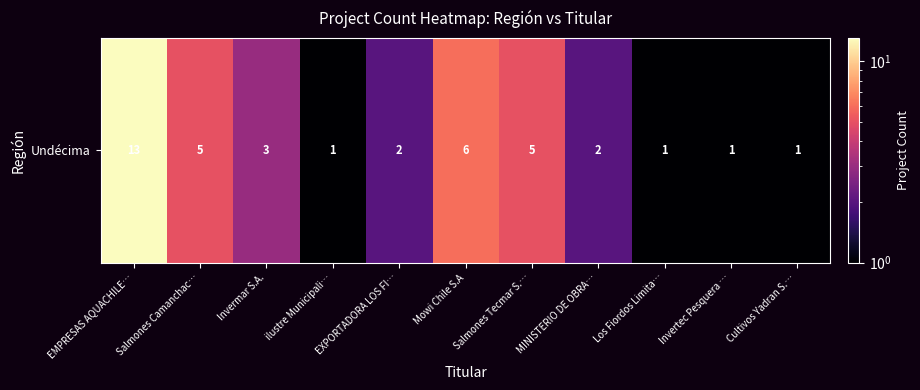

How many data points does each series have?

11